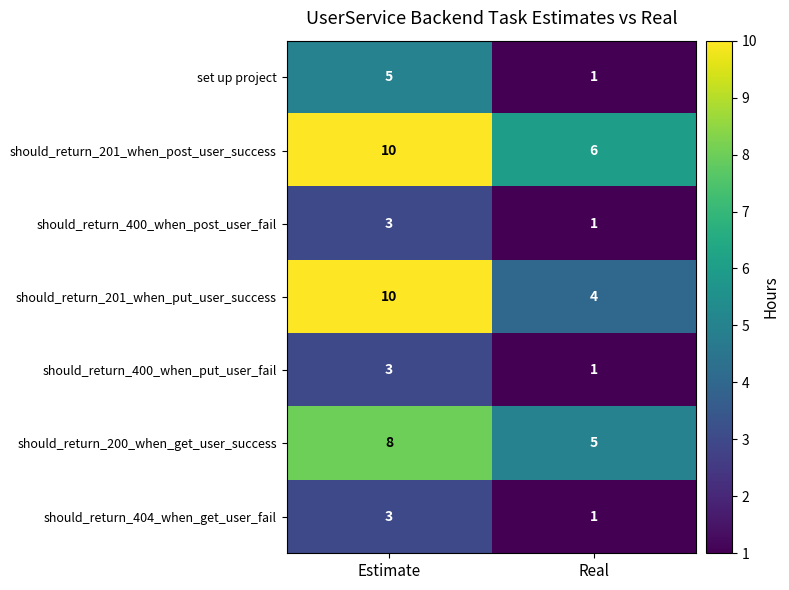

What is the greatest value displayed?

10